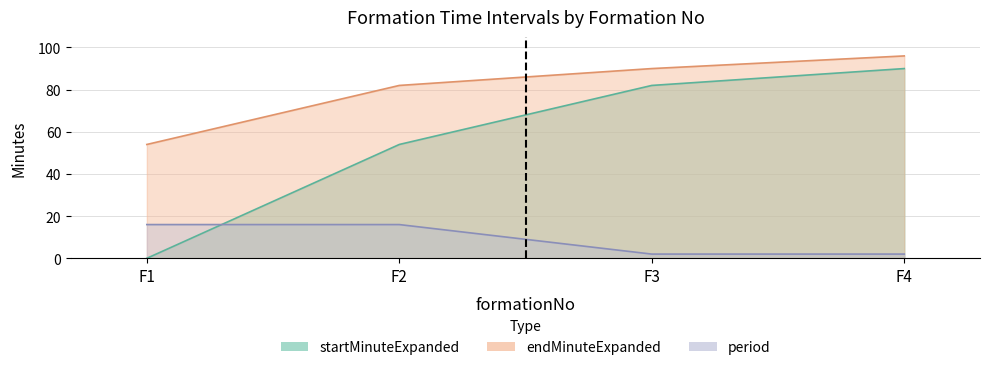

True or false: endMinuteExpanded and startMinuteExpanded intersect in this chart.

False